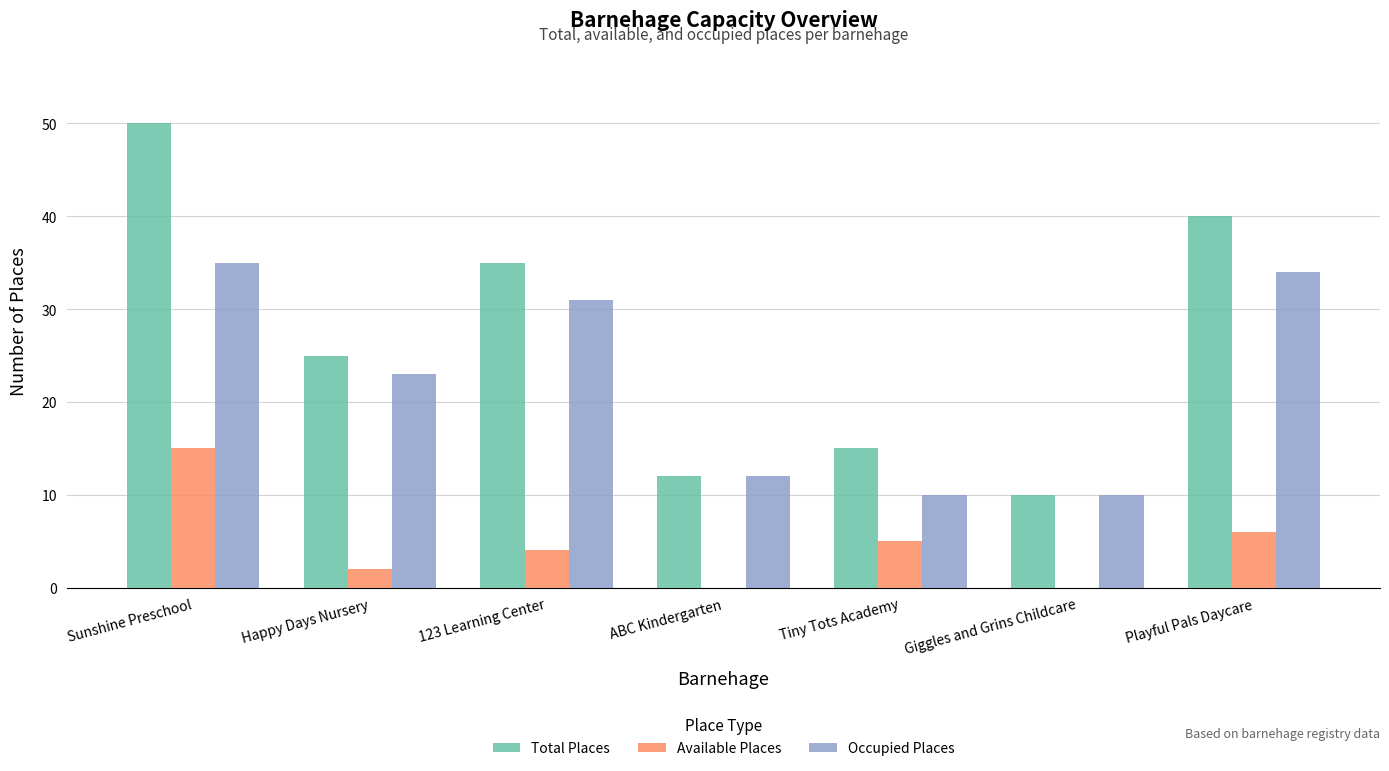

Reading left to right, extract all data points from this chart.

Total Places: Sunshine Preschool=50	Happy Days Nursery=25	123 Learning Center=35	ABC Kindergarten=12	Tiny Tots Academy=15	Giggles and Grins Childcare=10	Playful Pals Daycare=40
Available Places: Sunshine Preschool=15	Happy Days Nursery=2	123 Learning Center=4	ABC Kindergarten=0	Tiny Tots Academy=5	Giggles and Grins Childcare=0	Playful Pals Daycare=6
Occupied Places: Sunshine Preschool=35	Happy Days Nursery=23	123 Learning Center=31	ABC Kindergarten=12	Tiny Tots Academy=10	Giggles and Grins Childcare=10	Playful Pals Daycare=34